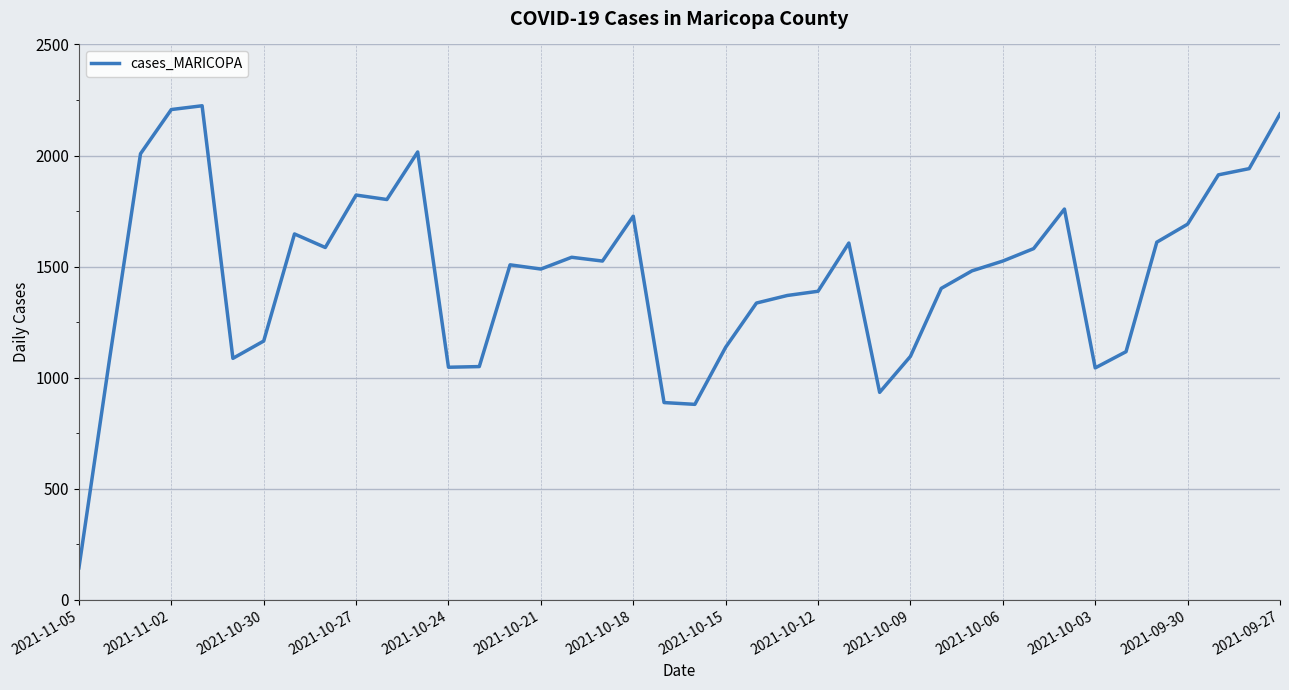

What is the difference between the maximum and minimum values?

2080